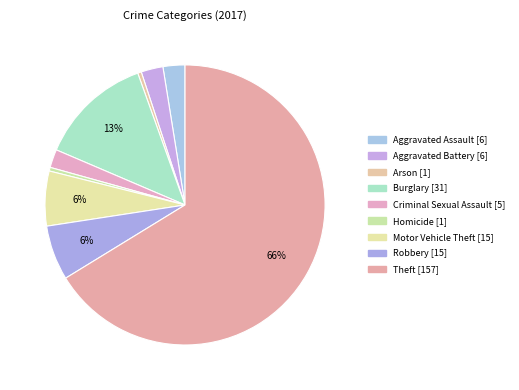

Rank the categories by value from highest to lowest.

Theft, Burglary, Motor Vehicle Theft, Robbery, Aggravated Assault, Aggravated Battery, Criminal Sexual Assault, Arson, Homicide